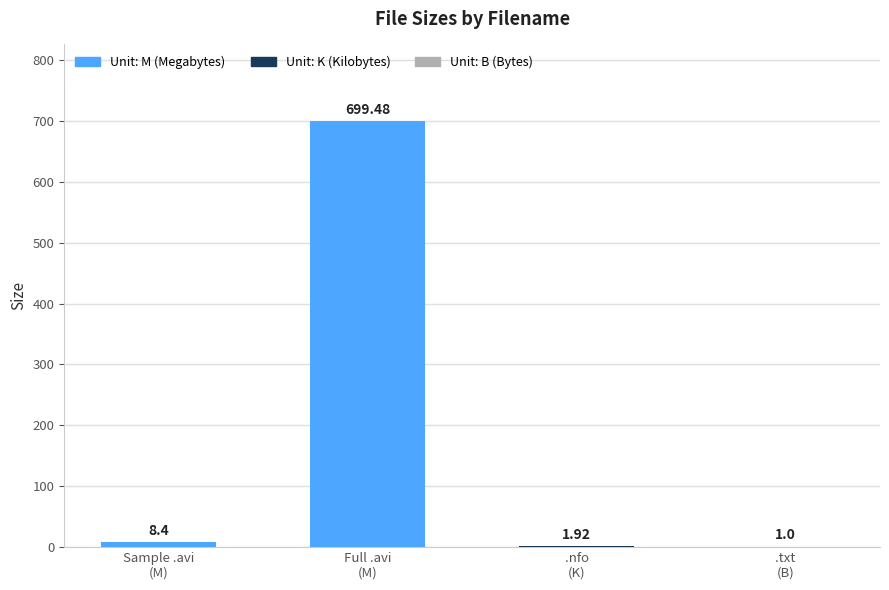

What is the sum of all values?

710.8